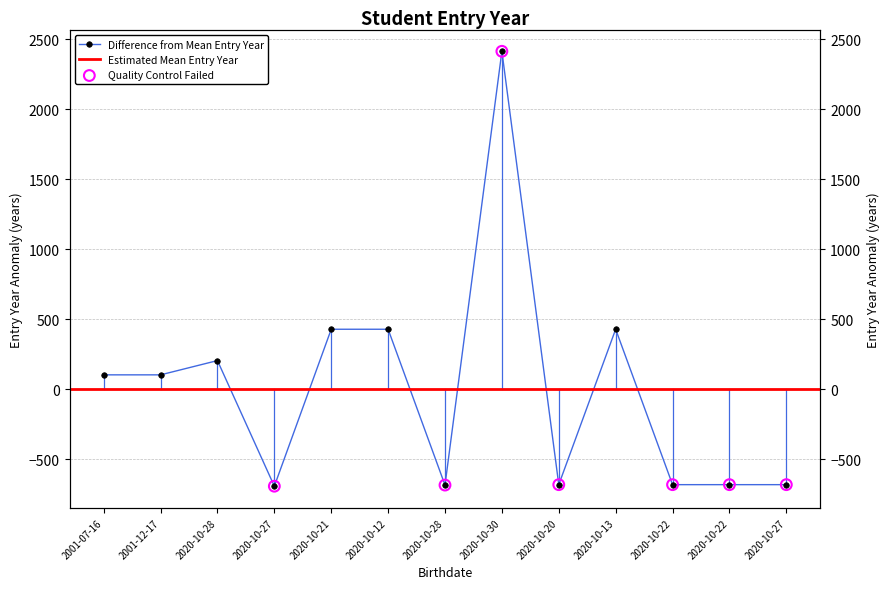

Which has a higher value, 2020-10-28 or 2020-10-27?

2020-10-28